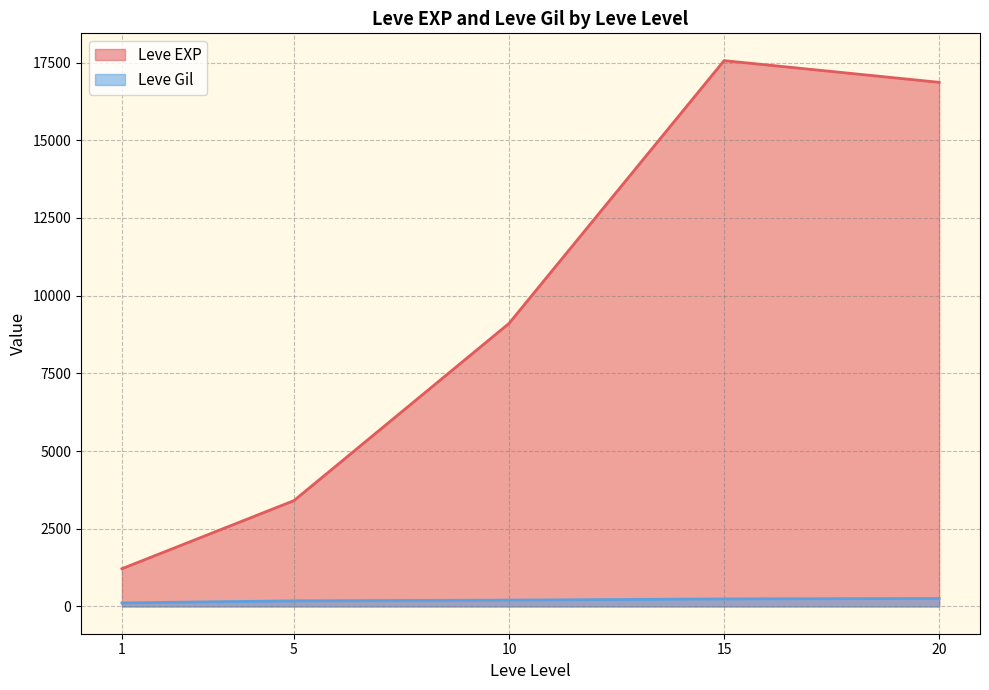

Where is the first local minimum for Leve EXP?

1